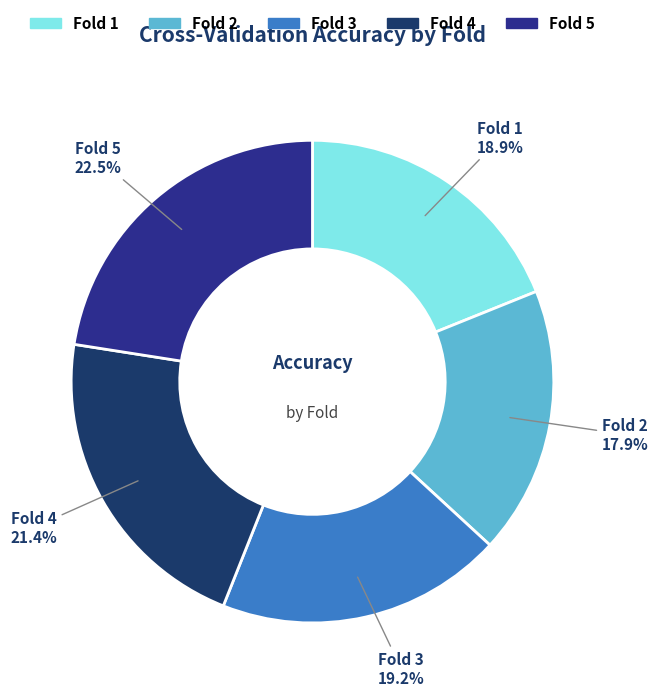

Which category has the biggest portion of the pie?

Fold 5